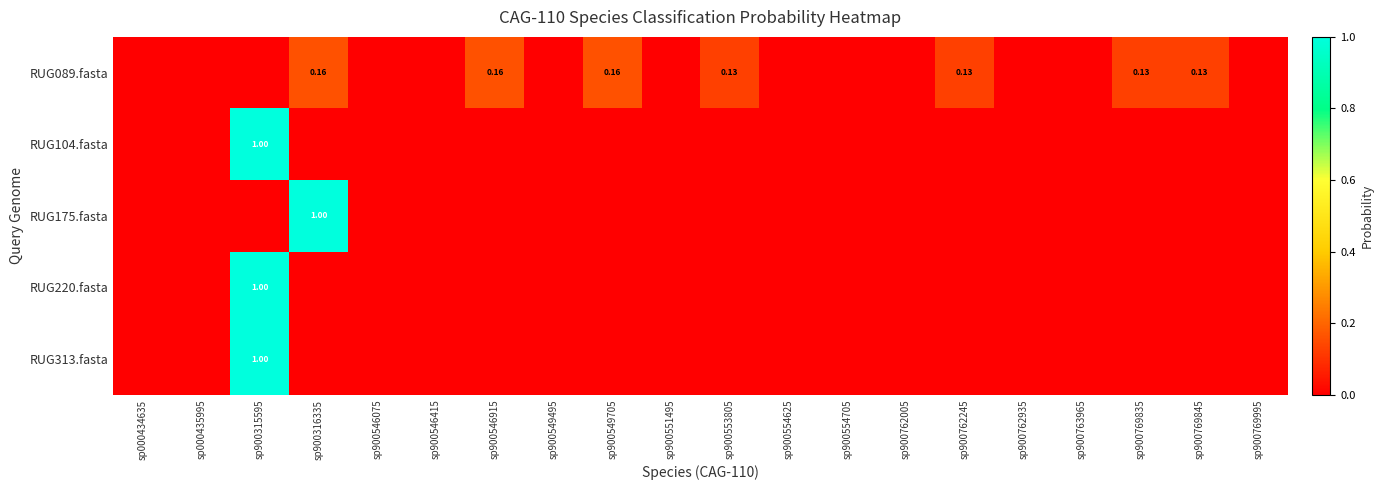

Which series has the largest total across all categories?

RUG175.fasta